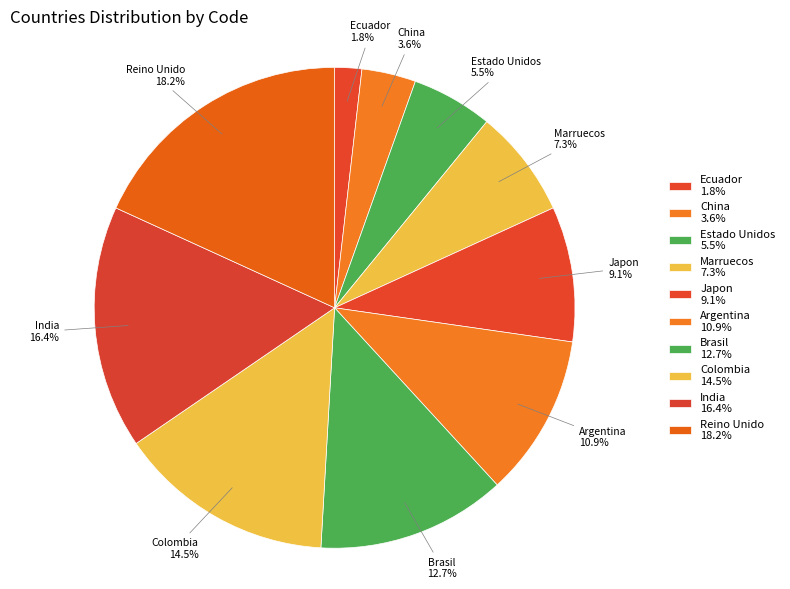

Between Argentina and Brasil, which is larger?

Brasil